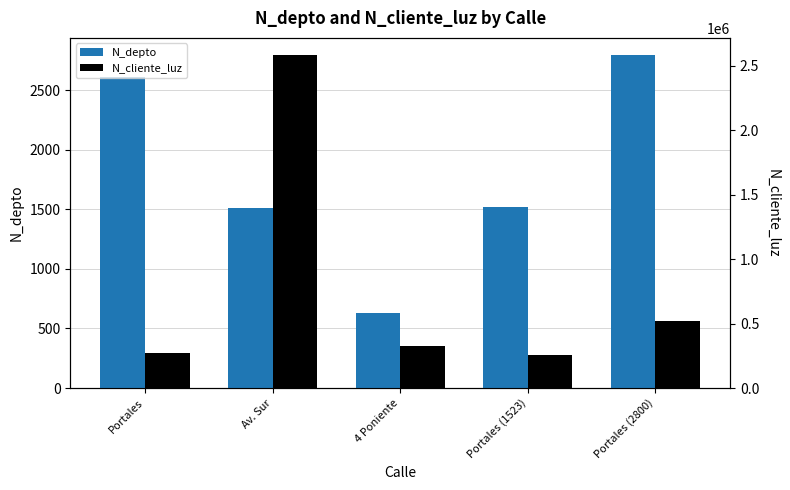

Which category has the highest value across all series?

Av. Sur